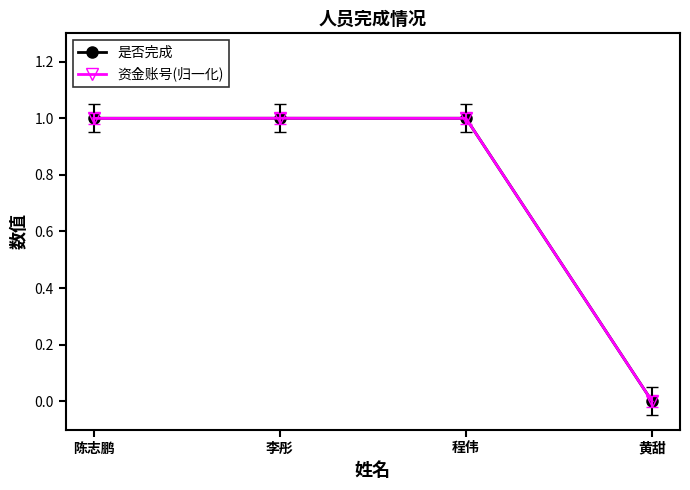

Reading right to left, list all the values displayed in this chart.

是否完成: 黄甜=0.0	程伟=1.0	李彤=1.0	陈志鹏=1.0
资金账号(归一化): 黄甜=0.0	程伟=1.0	李彤=1.0	陈志鹏=1.0